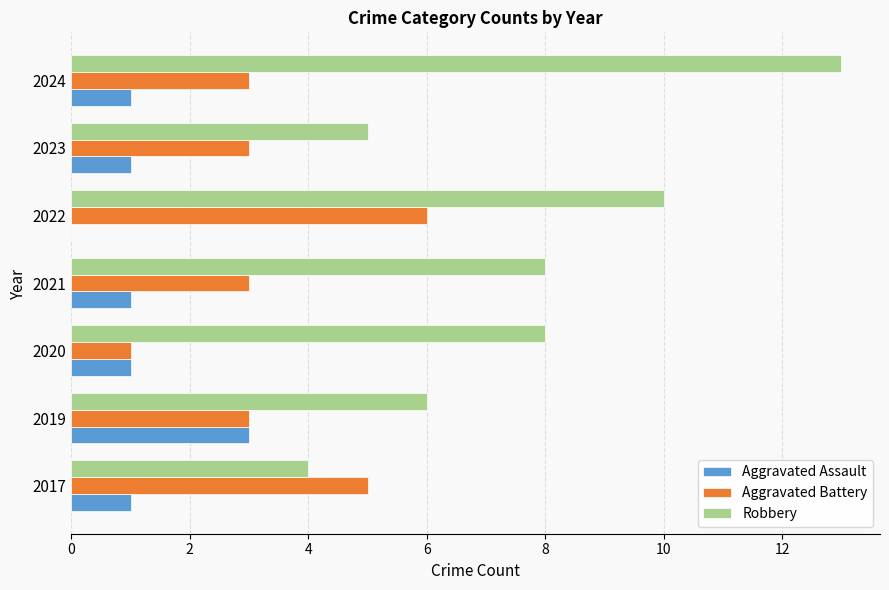

The value of Aggravated Assault at 2017 is 1. True or false?

True